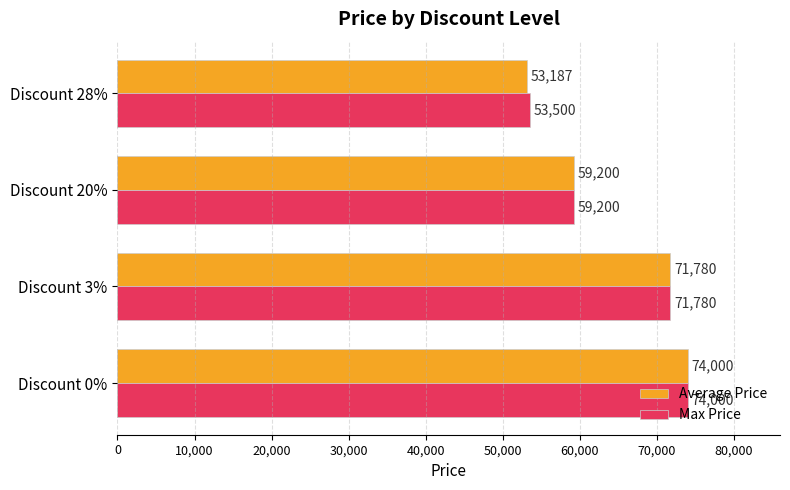

List the series in order of their overall mean, highest first.

Max Price, Average Price